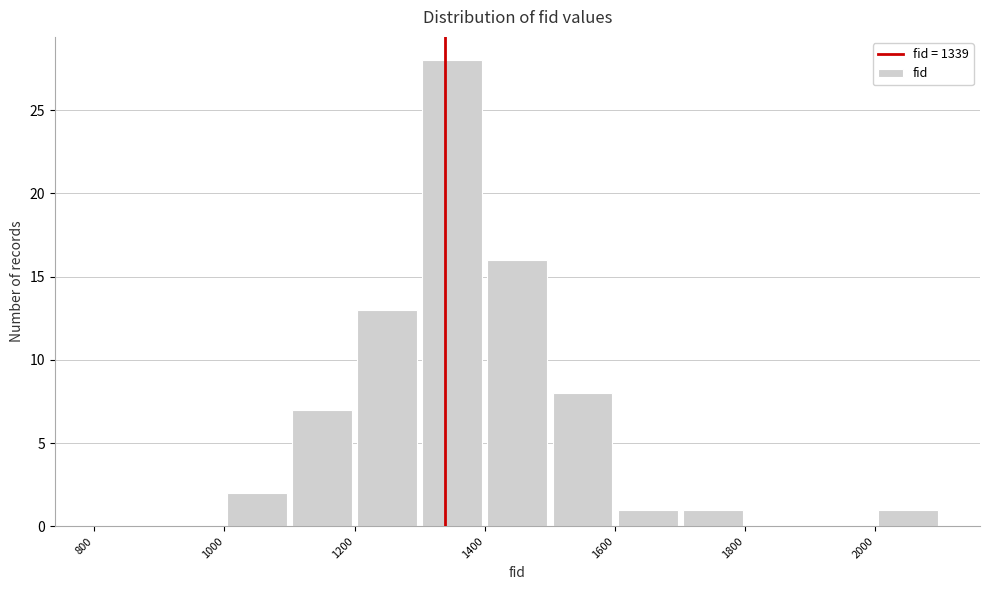

Reading left to right, list every bar in this chart as the range it spans on the x-axis followed by its height. The values are not printed on the chart, so give them approximately, as read against the axis.

800 to 900: 0
900 to 1000: 0
1000 to 1100: 2
1100 to 1200: 7
1200 to 1300: 13
1300 to 1400: 28
1400 to 1500: 16
1500 to 1600: 8
1600 to 1700: 1
1700 to 1800: 1
1800 to 1900: 0
1900 to 2000: 0
2000 to 2100: 1